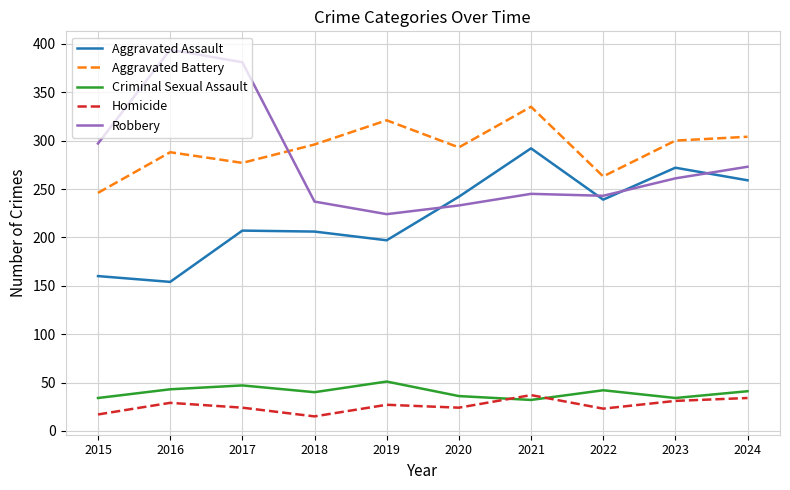

What value does the Aggravated Assault series have at 2016, to the nearest 50?

150